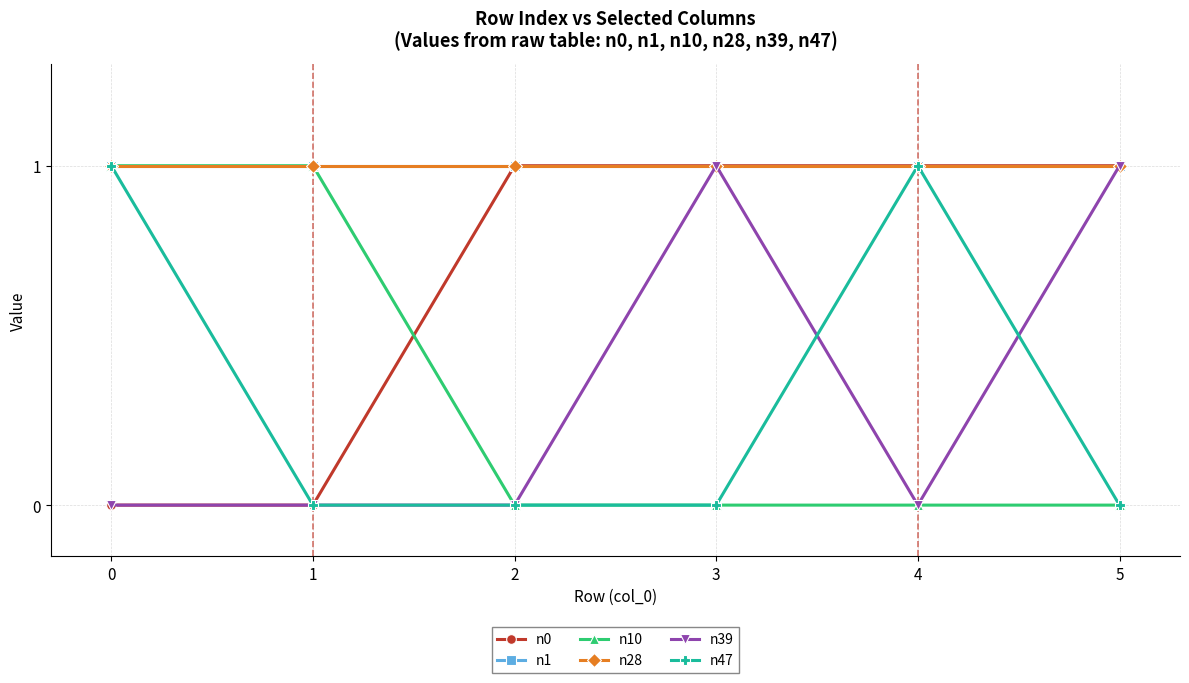

Which series changed the most between 0 and 1?

n47